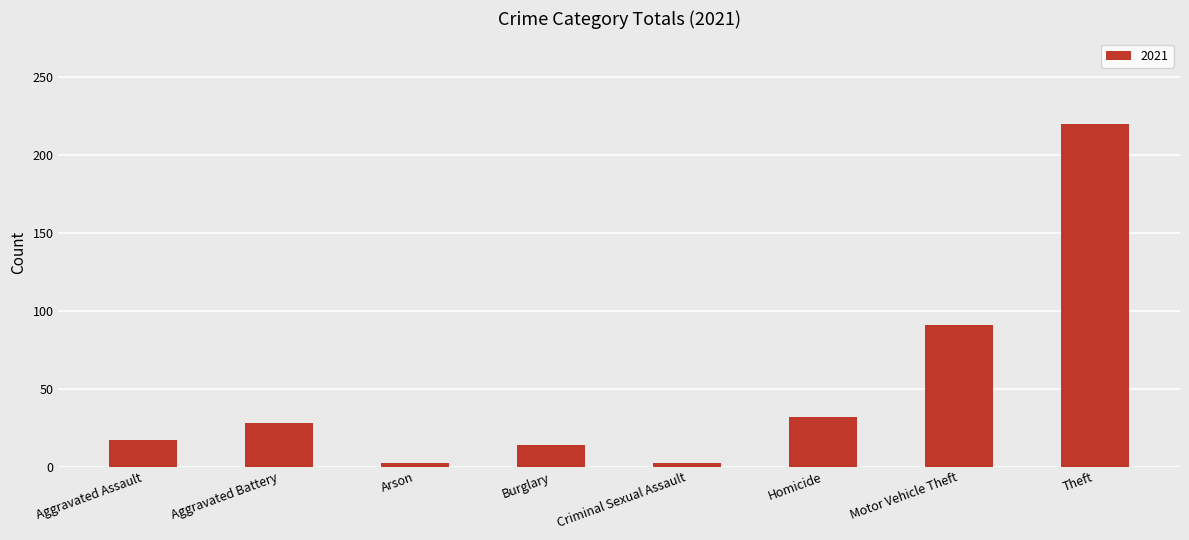

The value at Motor Vehicle Theft is 32. True or false?

False